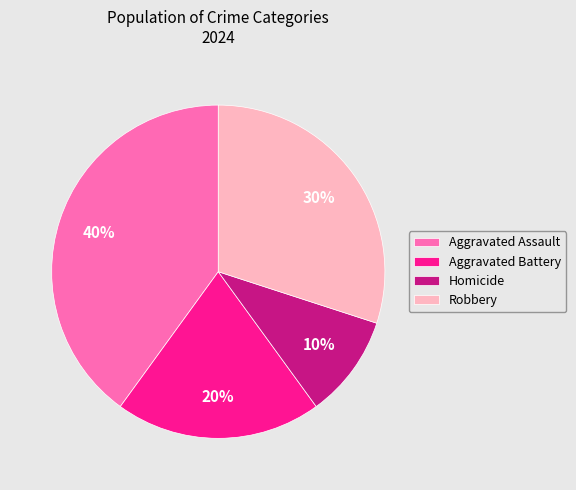

The Homicide slice represents 10% of the pie. True or false?

True